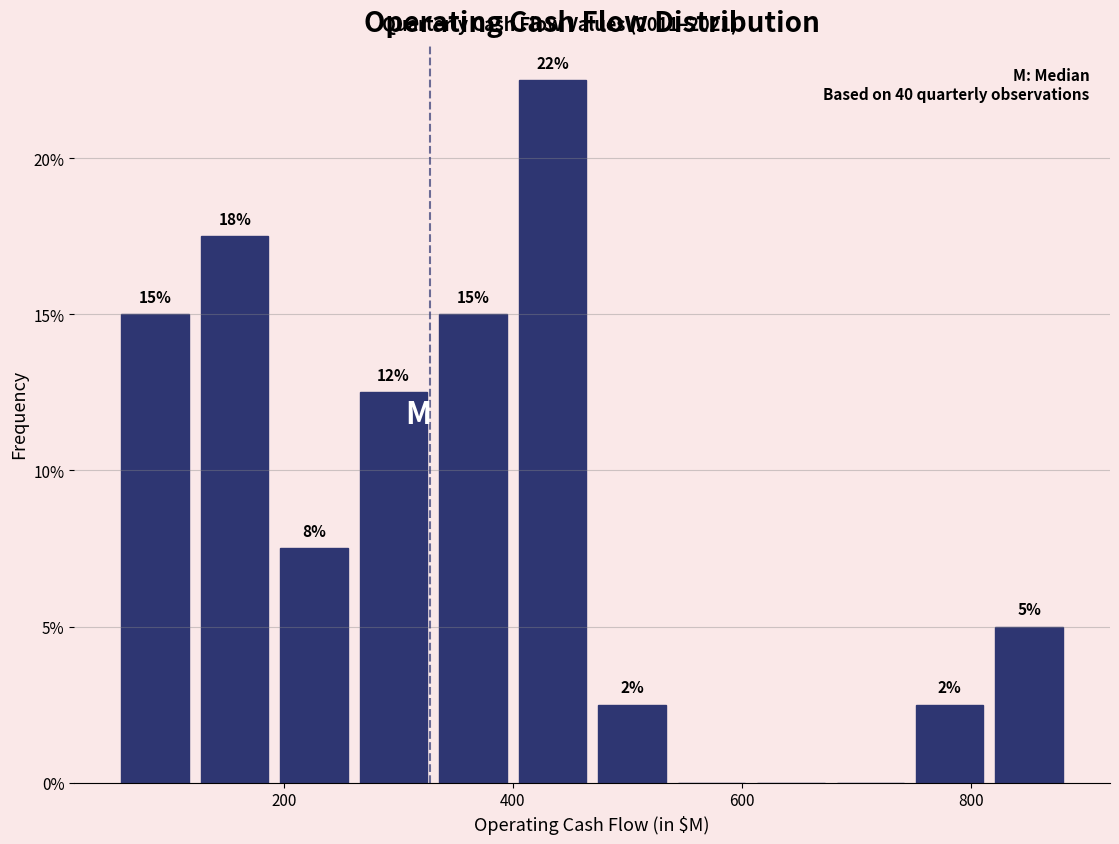

Read against the x-axis, roughly where is the centre of the tallest bar?

440